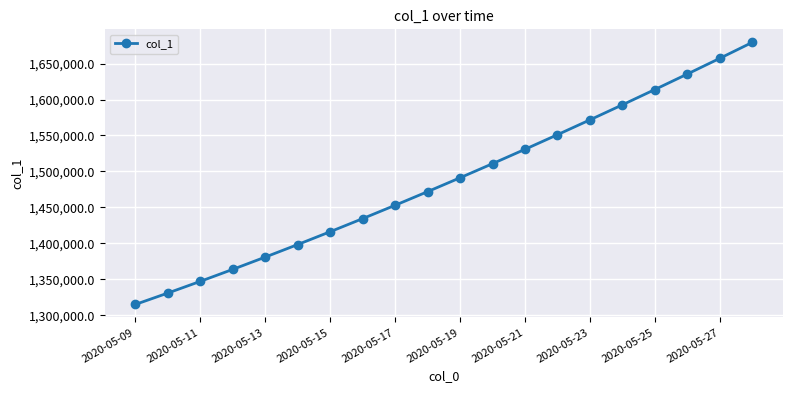

True or false: the data has more than 1 interior local peaks.

False